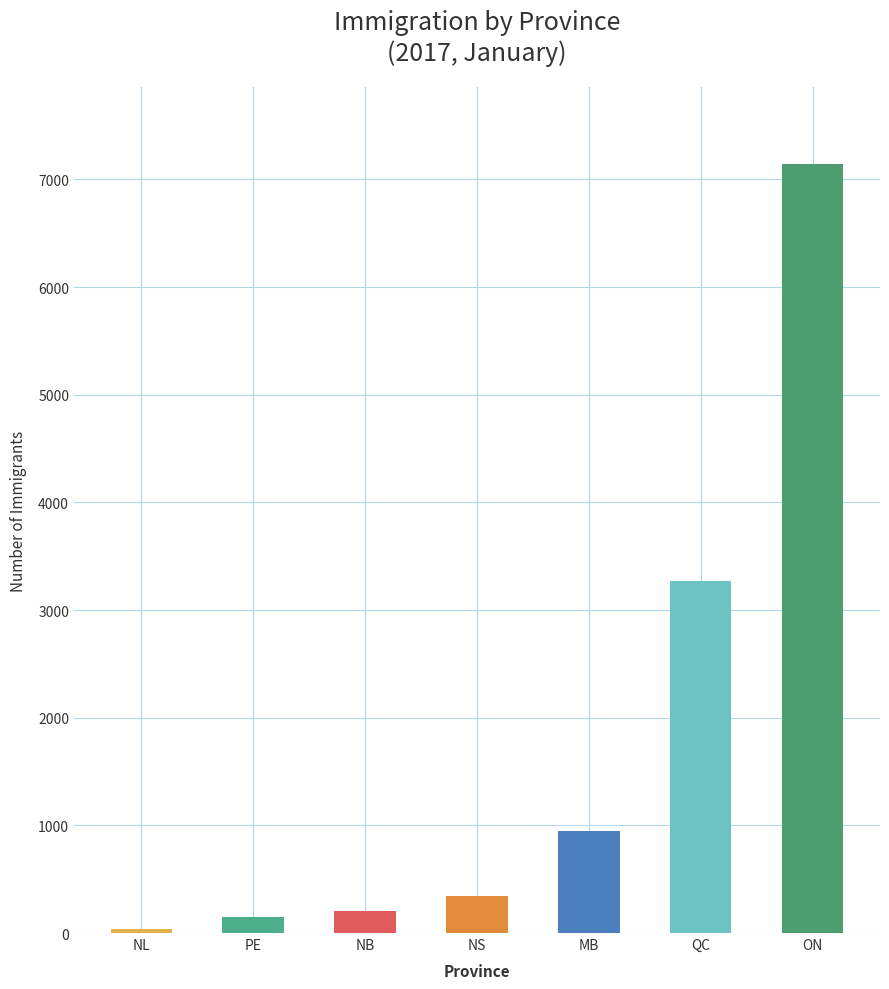

At which label is the value closest to 3590?

QC